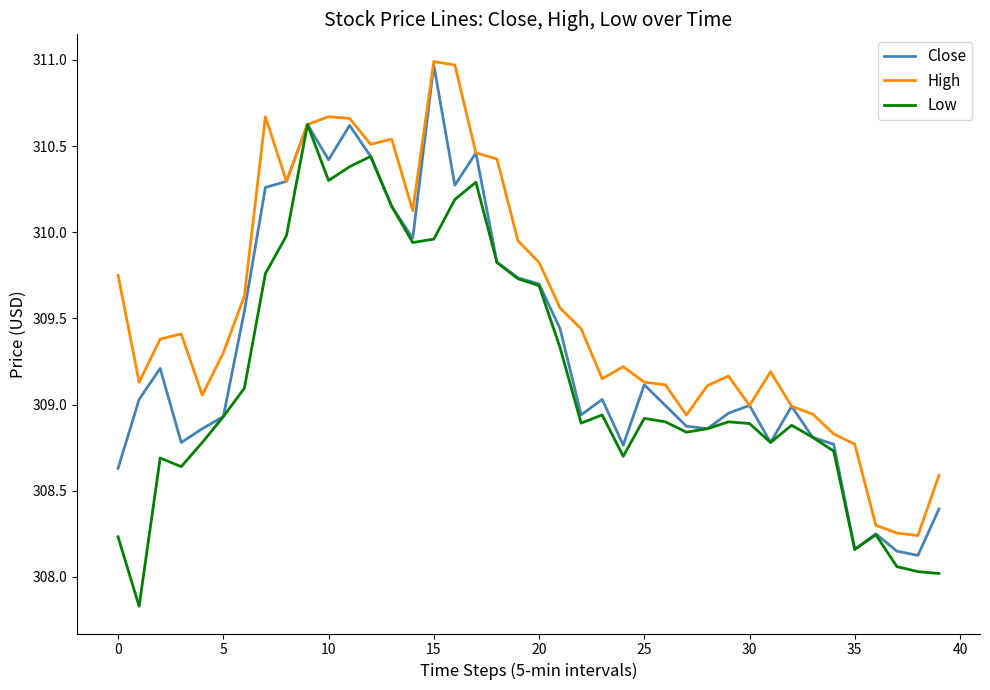

List the series in order of their overall mean, lowest first.

Low, Close, High